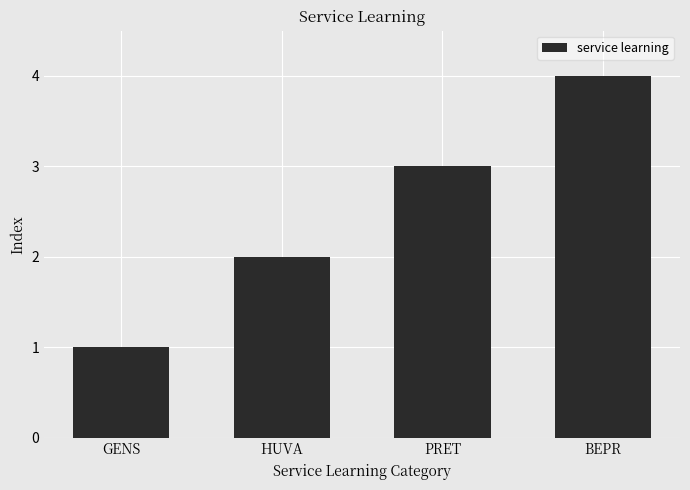

What is the sum of the values at PRET and GENS?

4